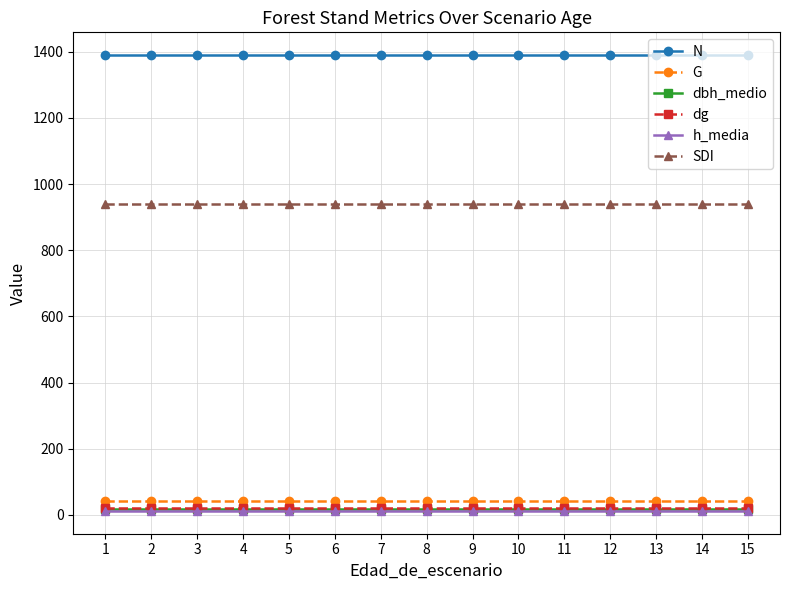

How many lines are shown in the chart?

6